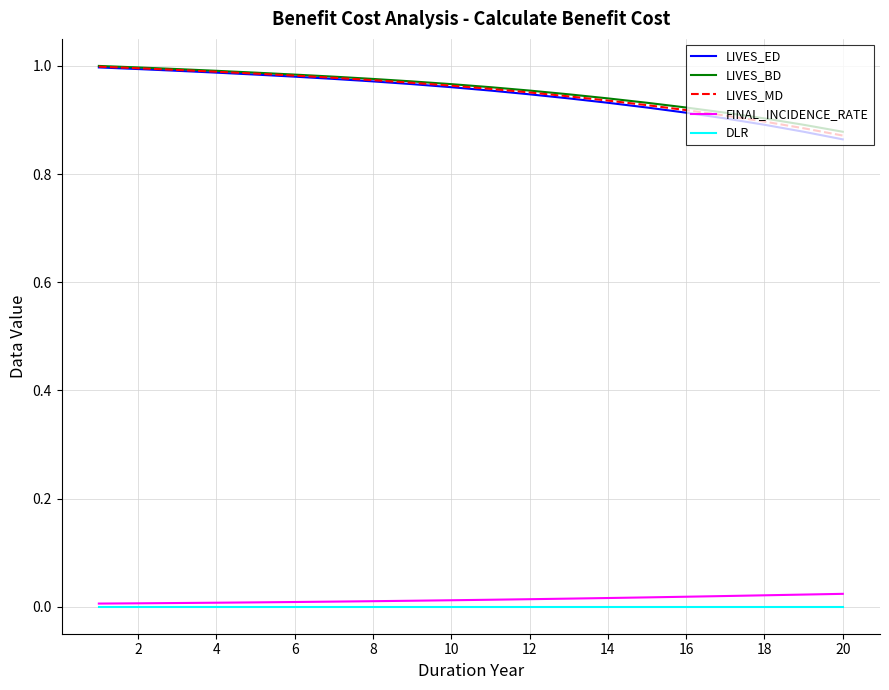

What are all the series names shown in the legend?

LIVES_ED, LIVES_BD, LIVES_MD, FINAL_INCIDENCE_RATE, DLR